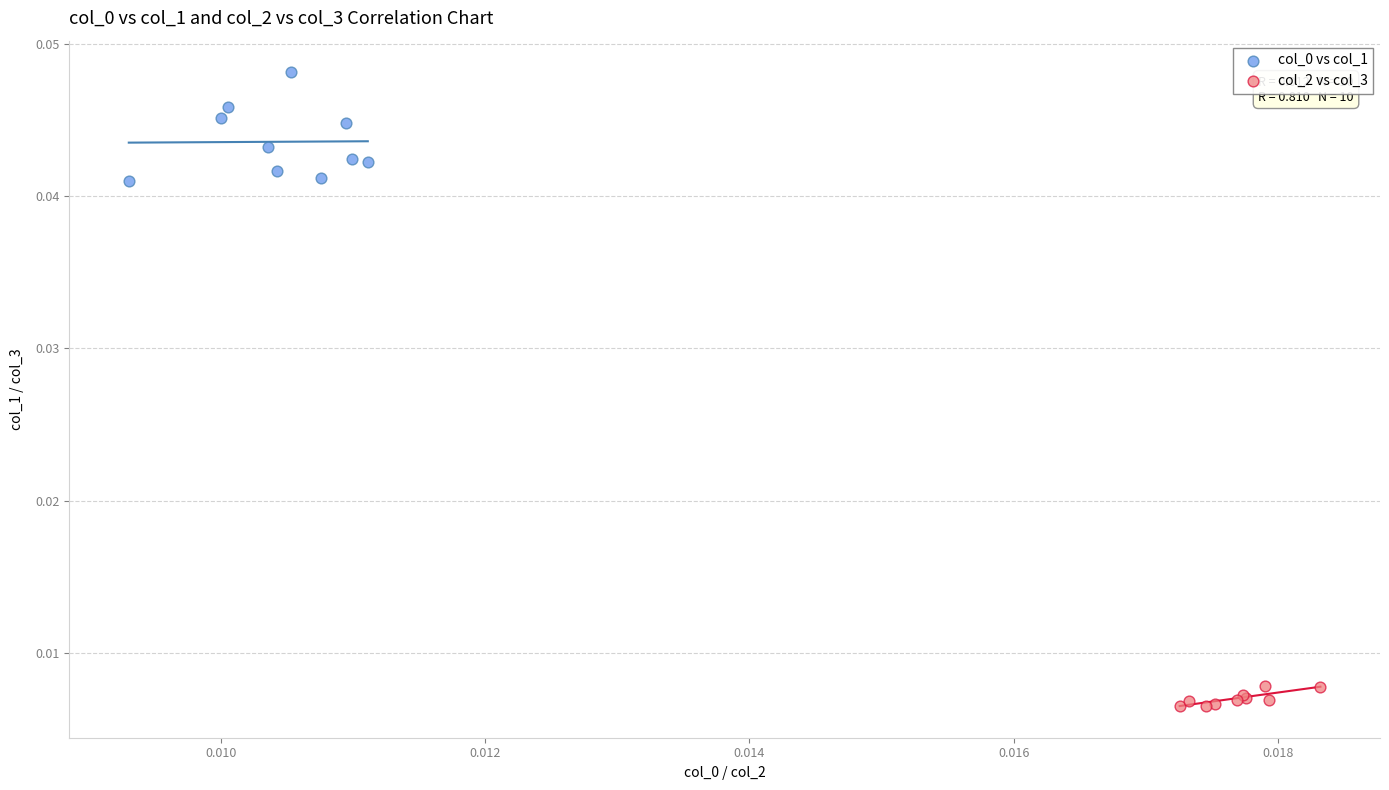

Which series reaches the minimum Y coordinate?

col_2 vs col_3